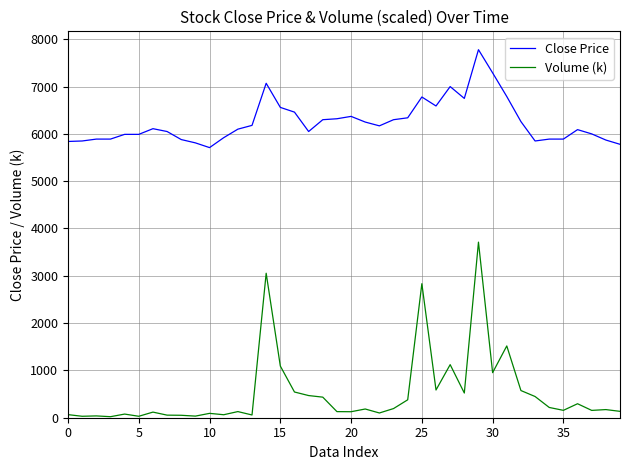

What is the maximum value shown in the chart?

7780.0